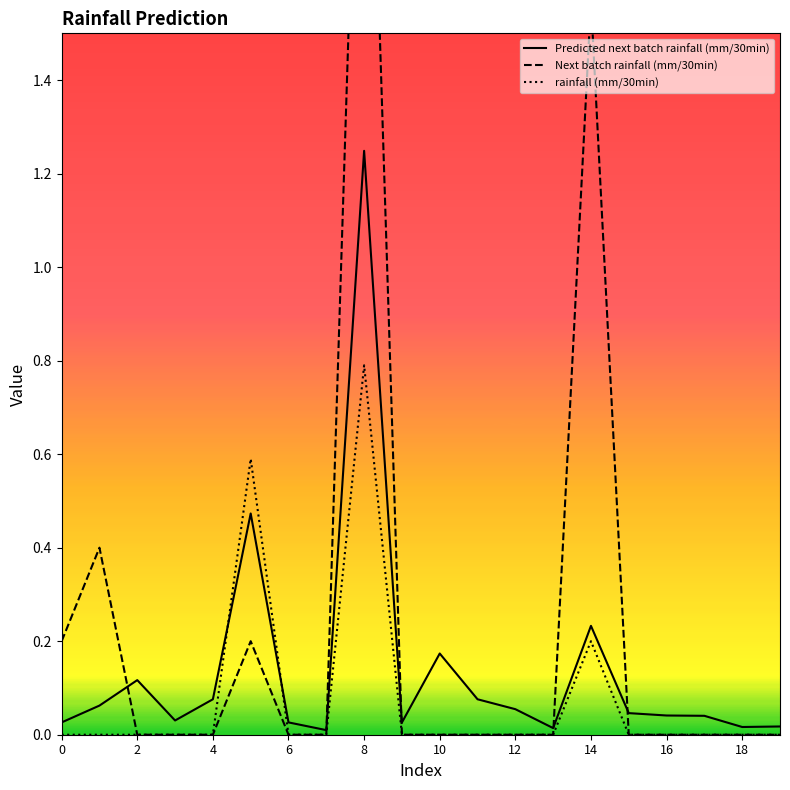

True or false: rainfall (mm/30min) and Next batch rainfall (mm/30min) intersect in this chart.

False